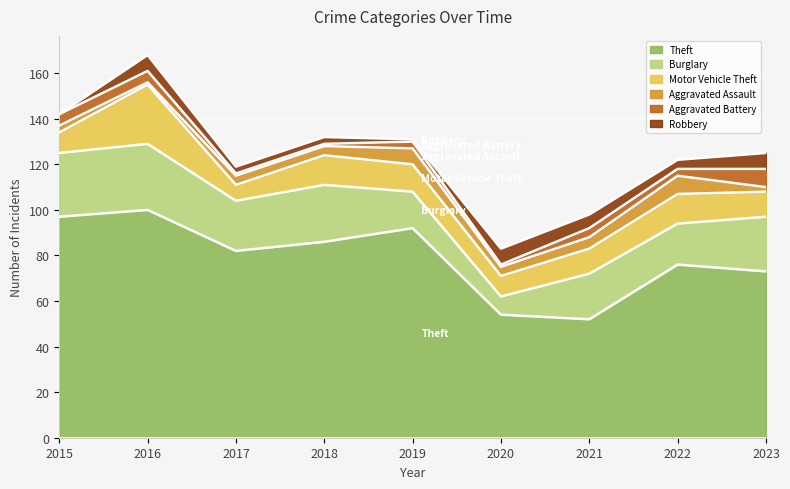

Reading left to right, list all the values displayed in this chart.

Theft: 2015=97	2016=100	2017=82	2018=86	2019=92	2020=54	2021=52	2022=76	2023=73
Burglary: 2015=28	2016=29	2017=22	2018=25	2019=16	2020=8	2021=20	2022=18	2023=24
Motor Vehicle Theft: 2015=9	2016=26	2017=7	2018=13	2019=12	2020=9	2021=11	2022=13	2023=11
Aggravated Assault: 2015=3	2016=1	2017=4	2018=4	2019=7	2020=4	2021=5	2022=8	2023=2
Aggravated Battery: 2015=5	2016=5	2017=1	2018=1	2019=3	2020=1	2021=4	2022=3	2023=8
Robbery: 2015=0	2016=7	2017=3	2018=3	2019=1	2020=7	2021=6	2022=4	2023=7